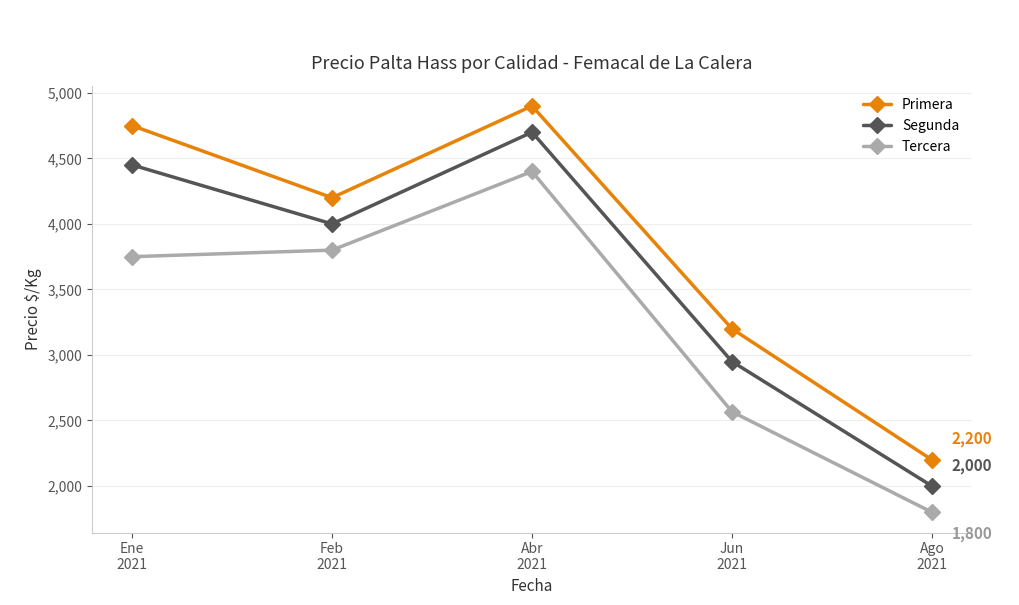

What is the sum of the Segunda values at Abr
2021 and Ago
2021?

6700